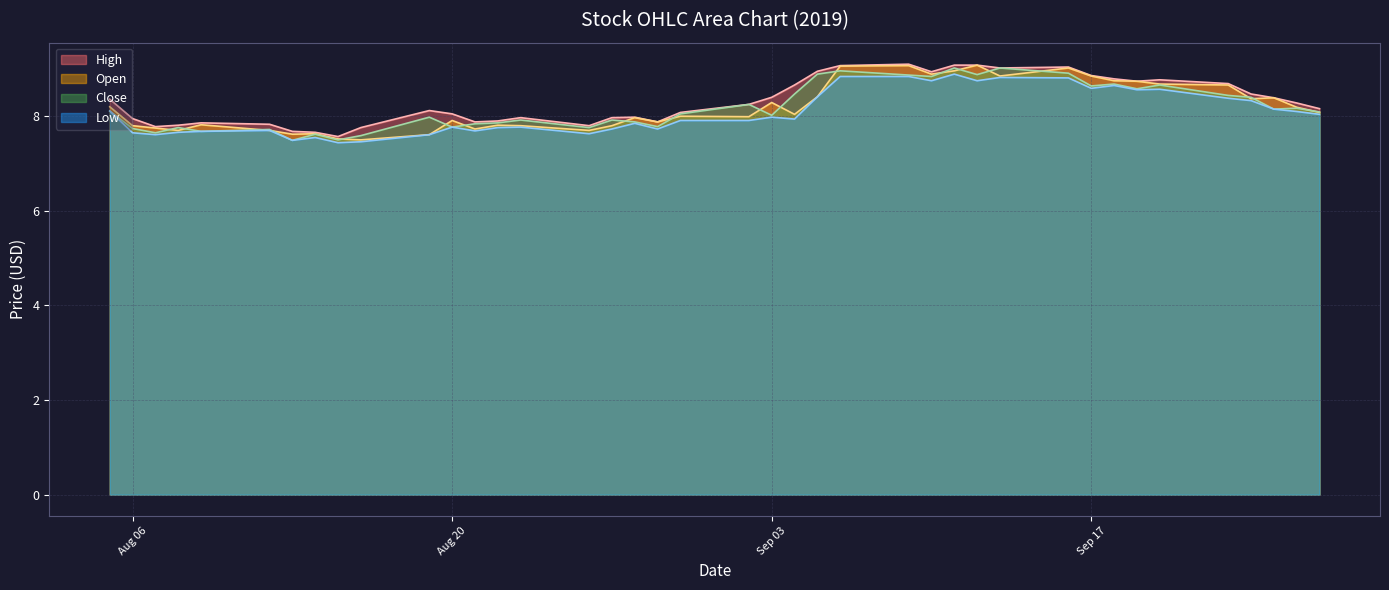

What is the greatest value displayed?

9.1